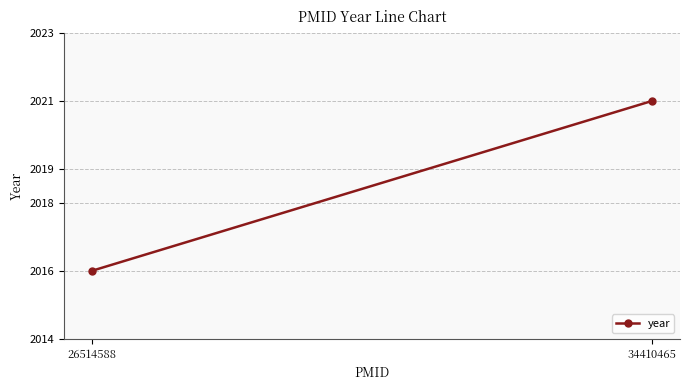

What is the greatest value displayed?

2021